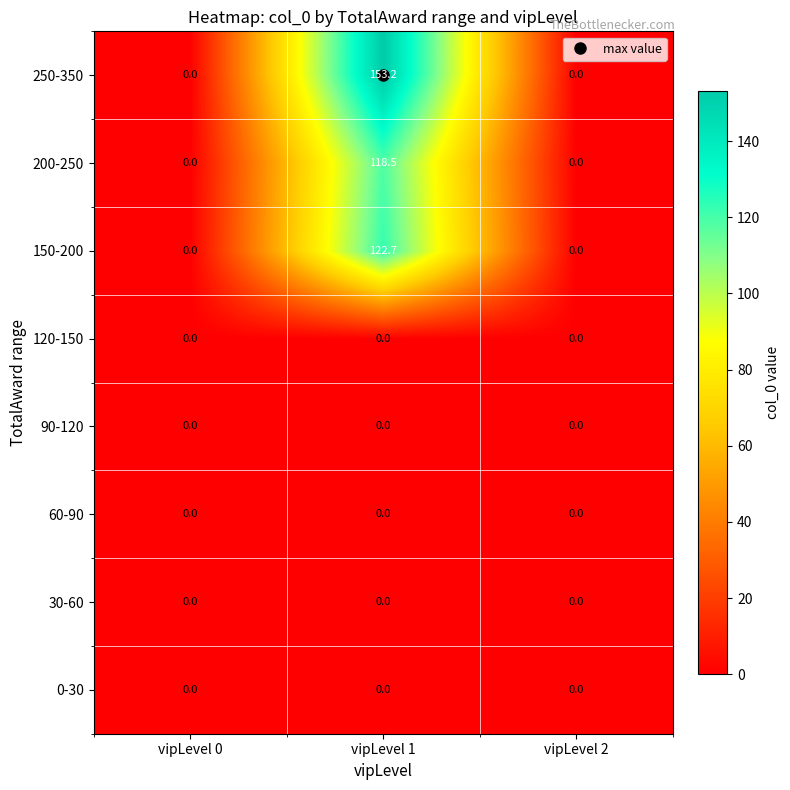

Which series changed the most between vipLevel 0 and vipLevel 1?

250-350